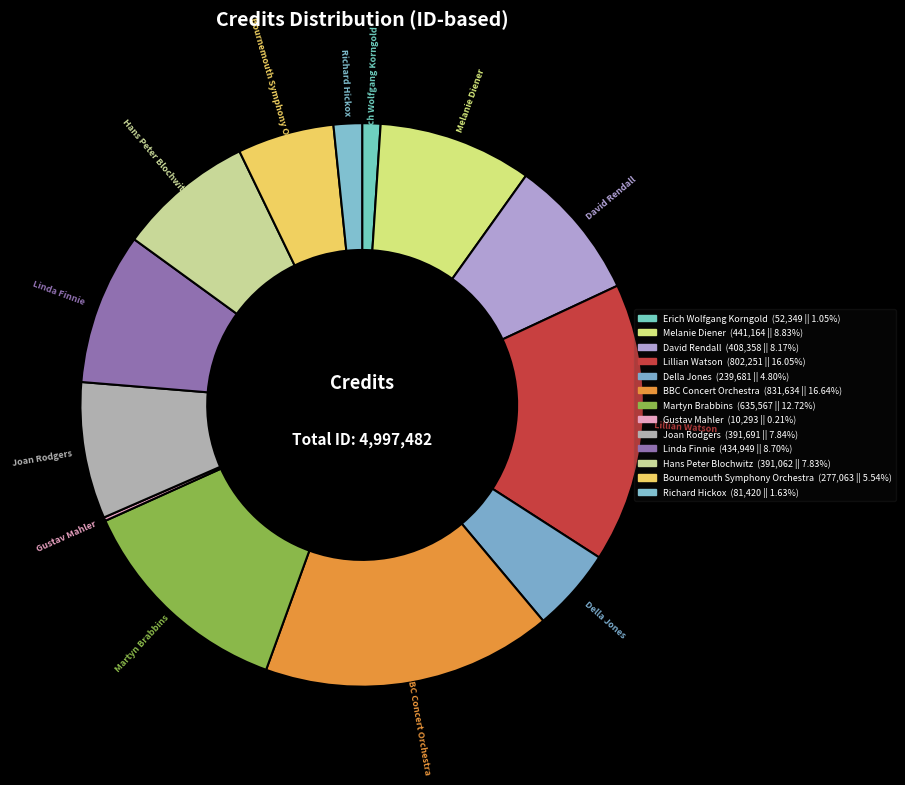

Between Linda Finnie and Lillian Watson, which is larger?

Lillian Watson